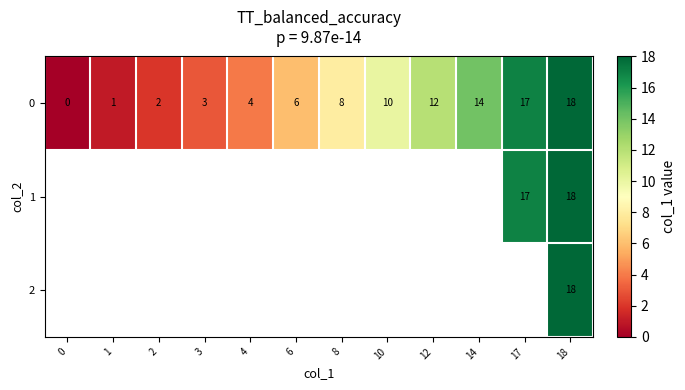

List the labels in order of 0 value, smallest first.

0, 1, 2, 3, 4, 6, 8, 10, 12, 14, 17, 18